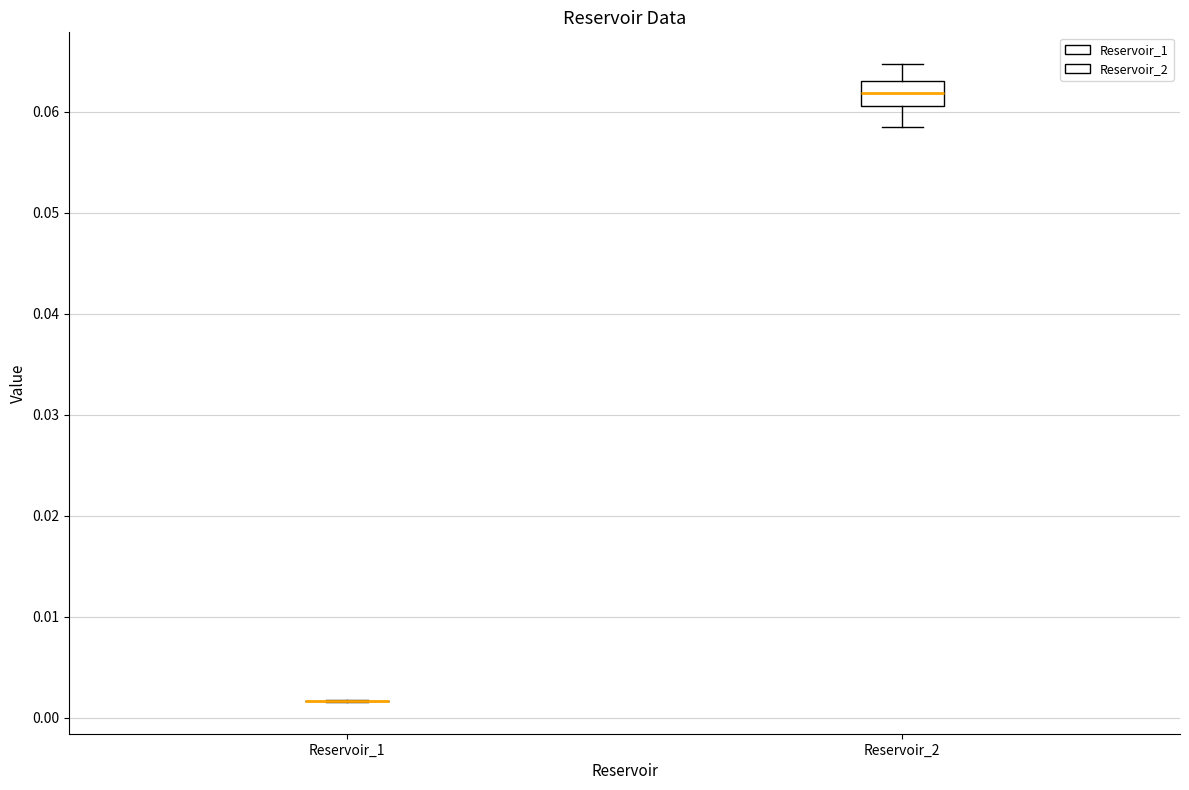

Reading left to right, transcribe this box plot: for each box, give where its median line is, the range the box spans, and where its two whiskers end, as read against the y-axis. The values are not printed on the chart, so give them approximately, as read against the axis.

Reservoir_1: box collapsed to a line at 0.002, whiskers 0.002 to 0.002
Reservoir_2: median 0.062, box 0.061 to 0.063, whiskers 0.058 to 0.065